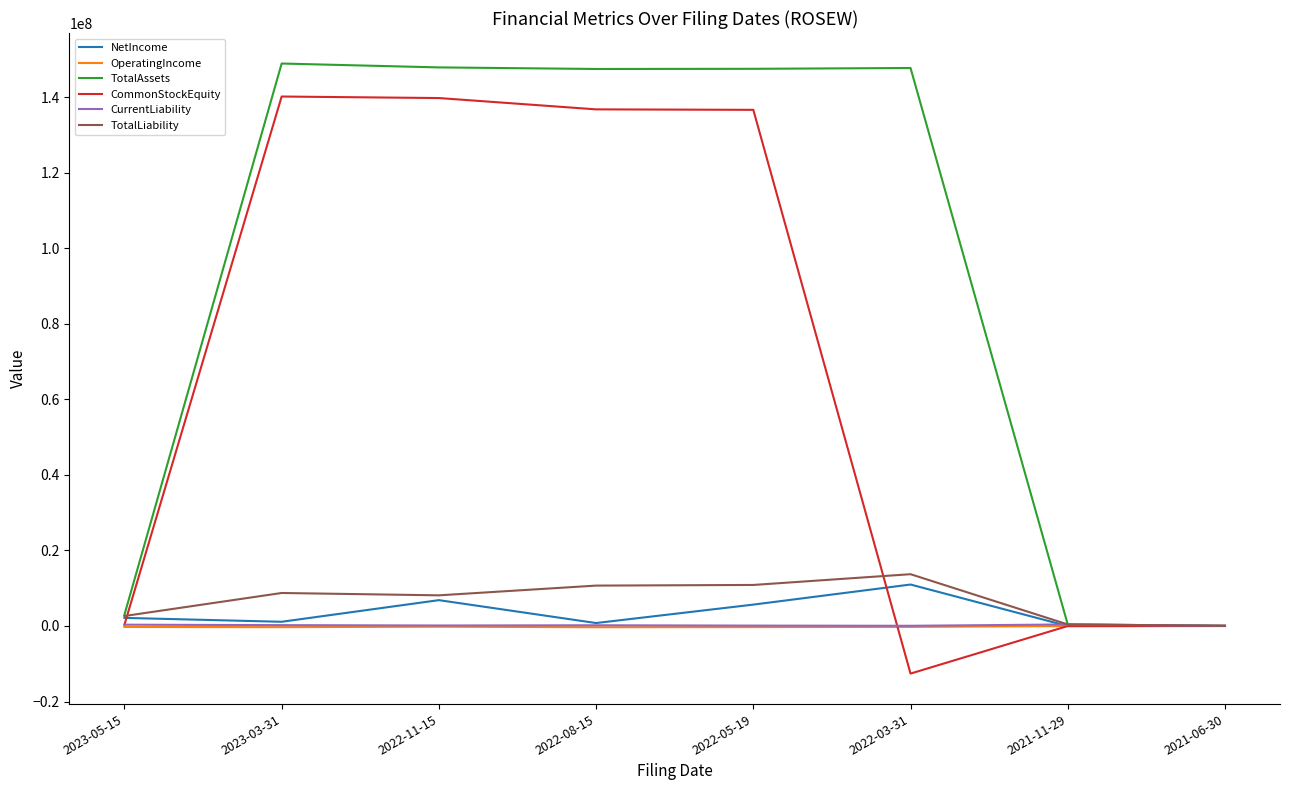

Which series changed the most between 2023-03-31 and 2021-06-30?

TotalAssets